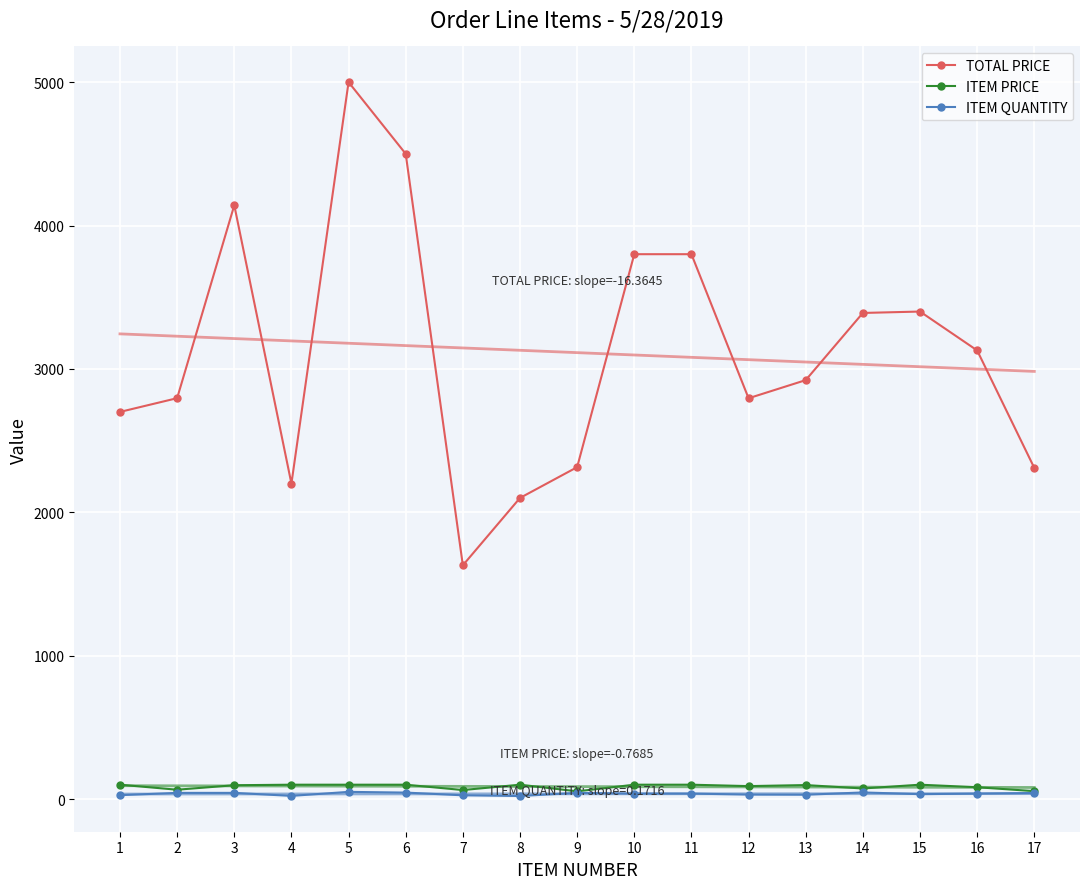

How many interior local valleys does the ITEM PRICE series have?

5